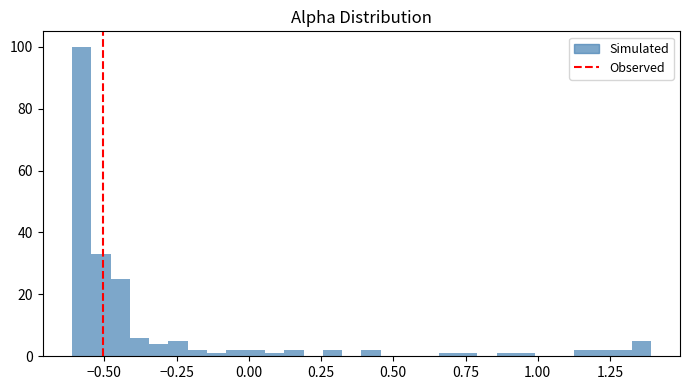

Around what value on the x-axis is the tallest bar? Give the approximate position of its centre, as read against the axis.

-0.60